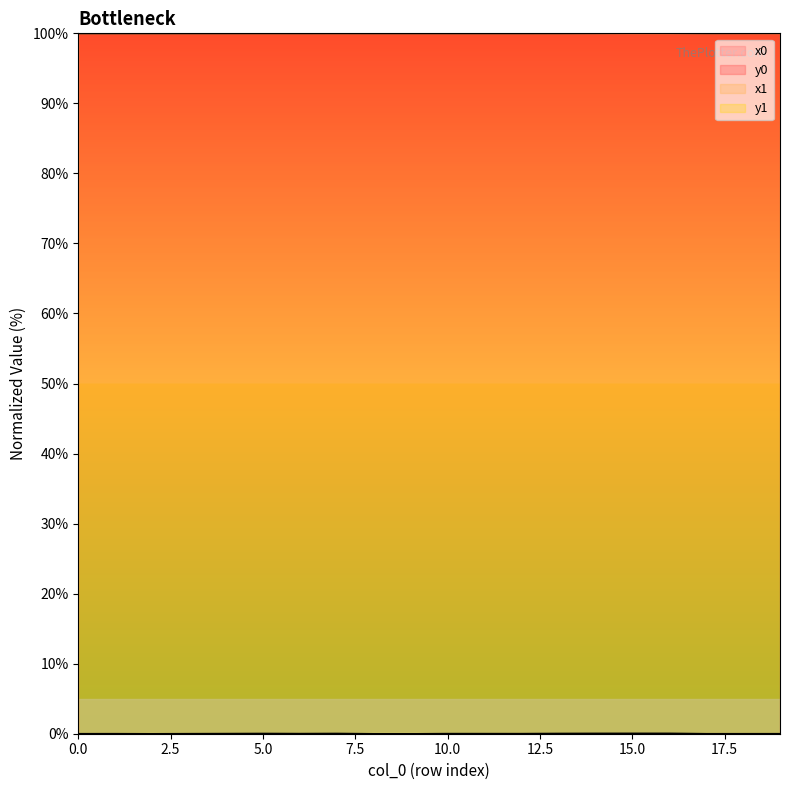

Which label corresponds to the smallest value in the chart?

9